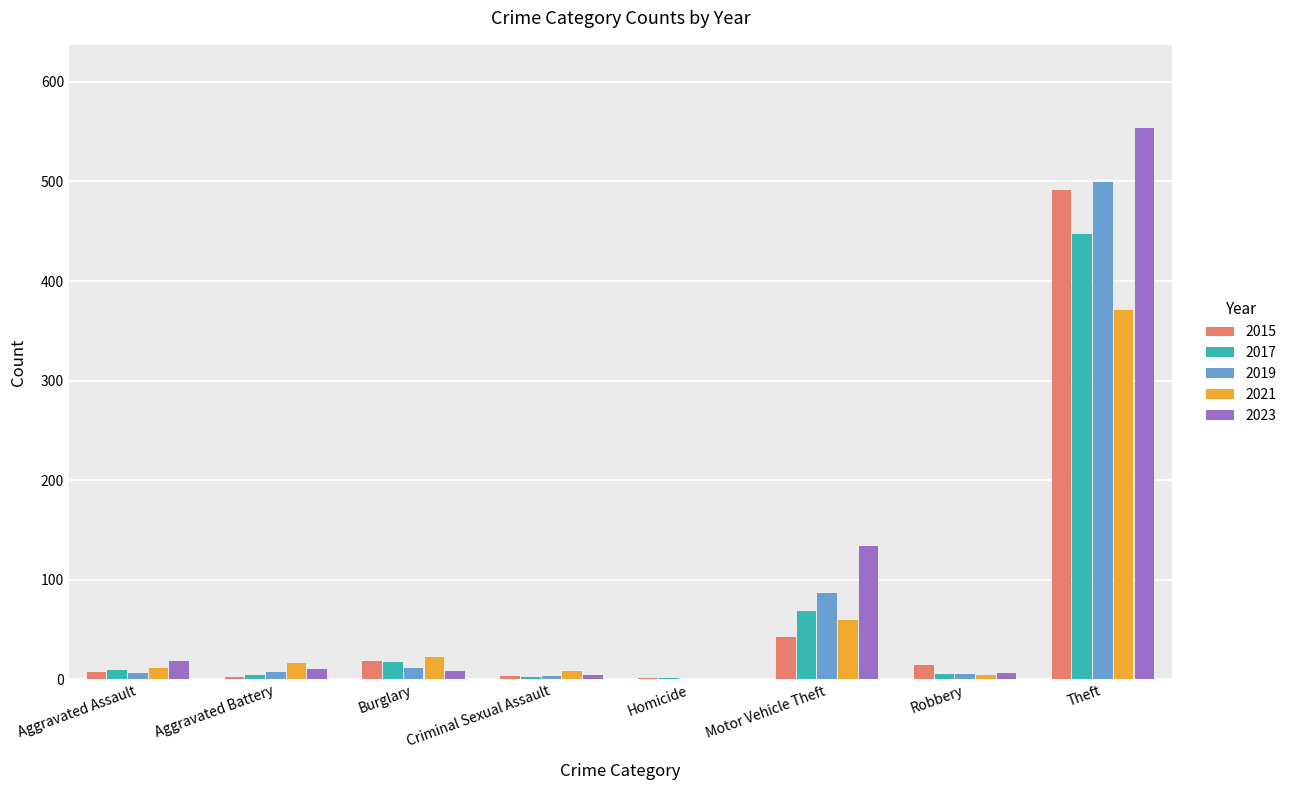

How many distinct data groups are displayed?

5